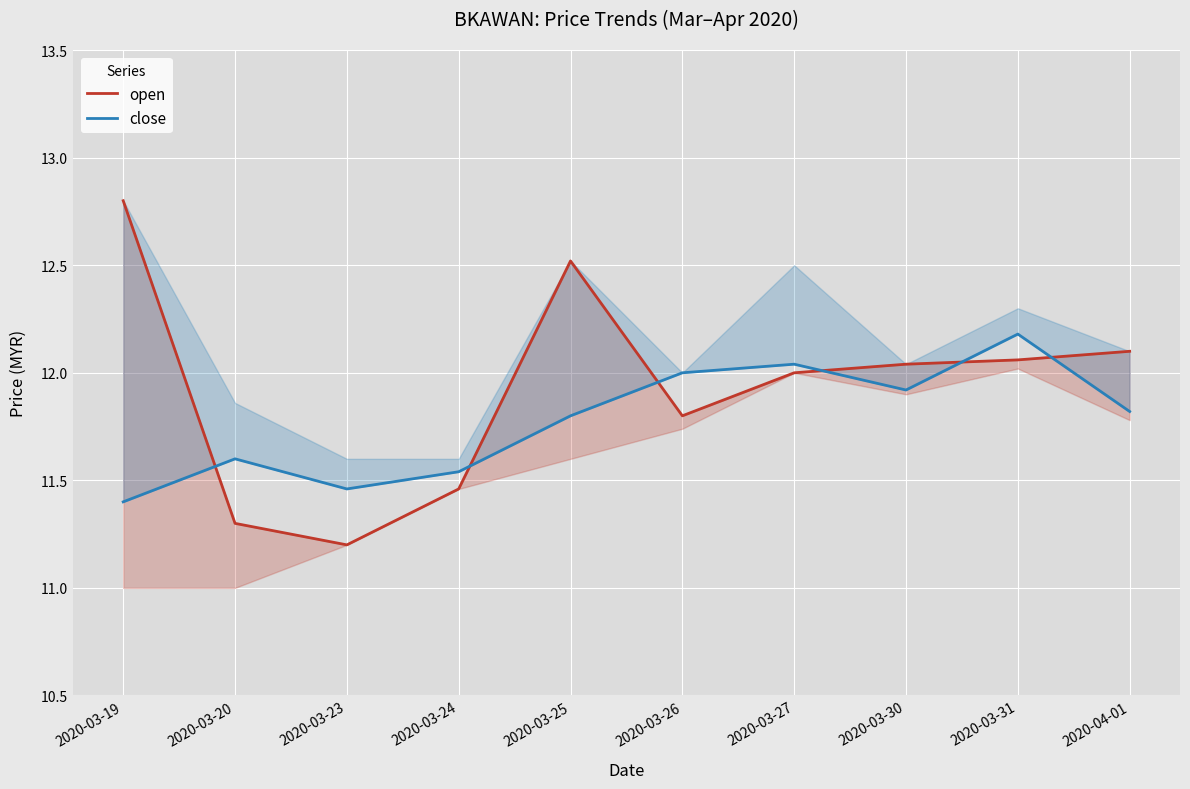

What is the smallest value displayed?

11.2